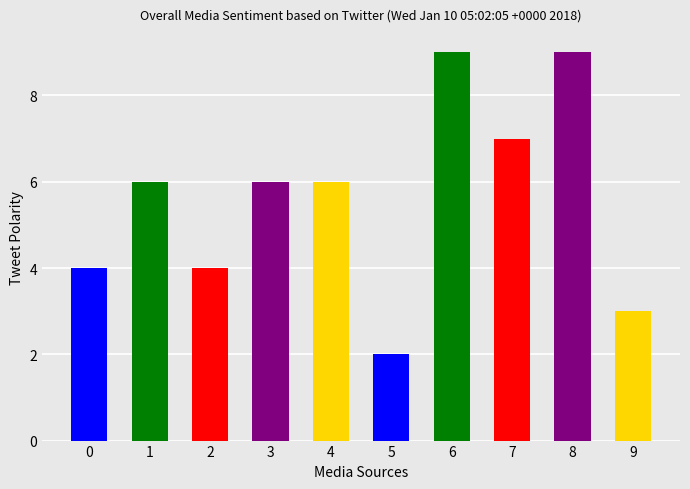

What is the ratio of the value at 3 to the value at 9?

2.0